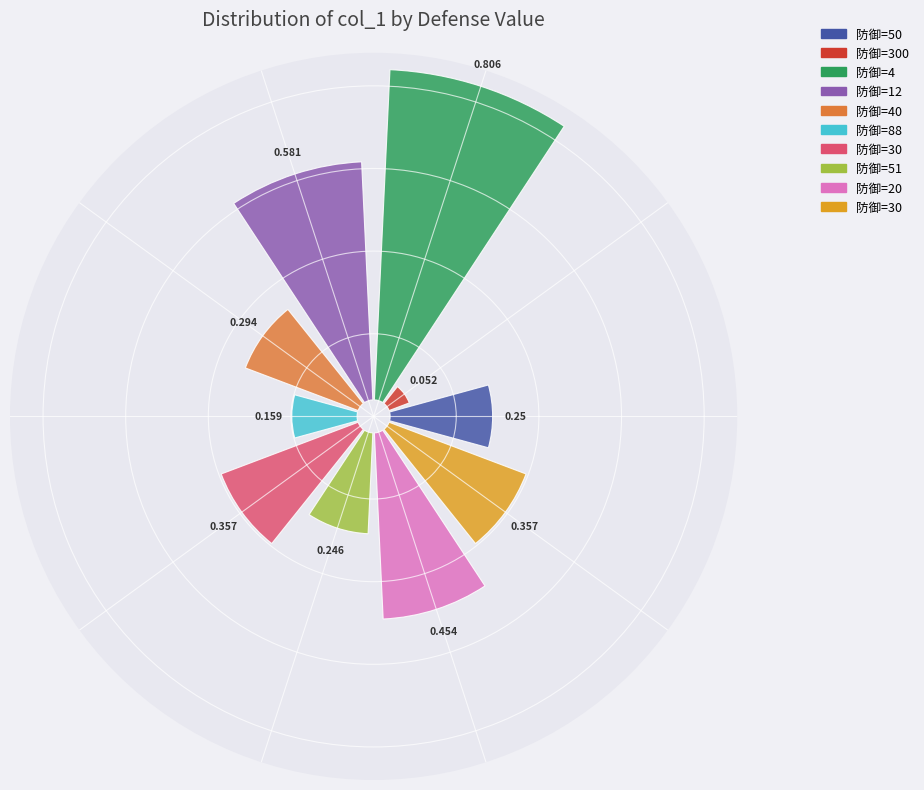

Combined, do 50 and 30 account for over 50%?

No